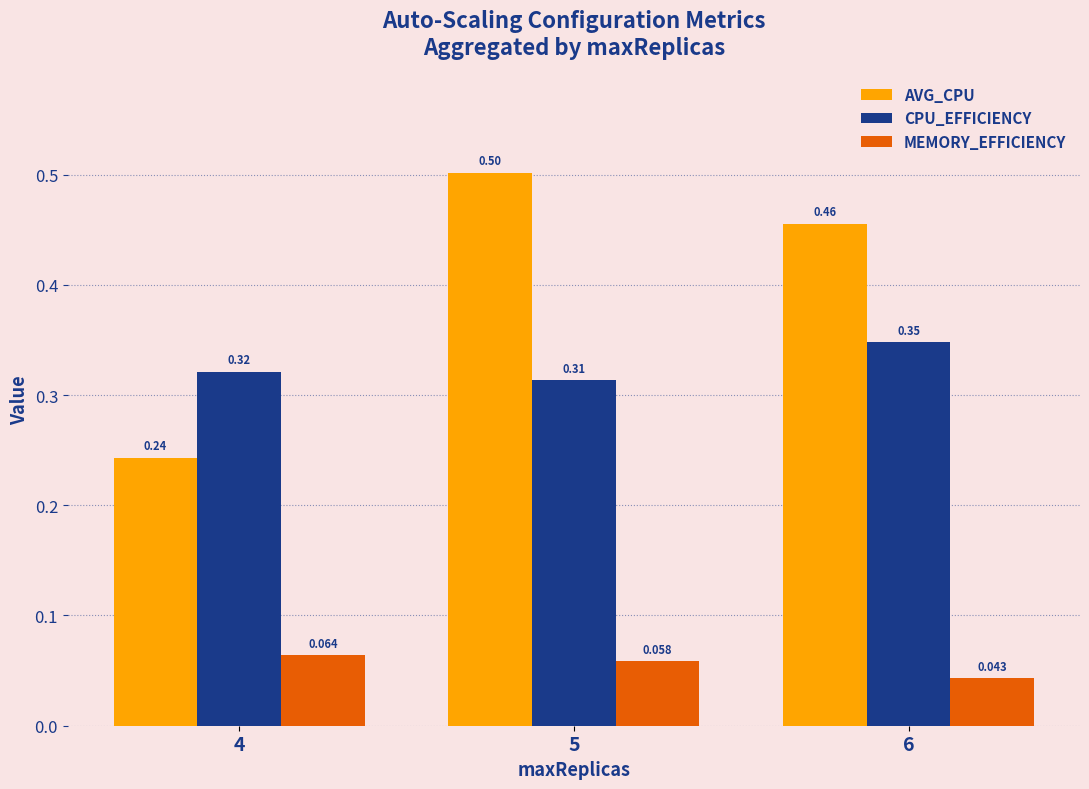

Rank the series by their maximum value, from highest to lowest.

AVG_CPU, CPU_EFFICIENCY, MEMORY_EFFICIENCY